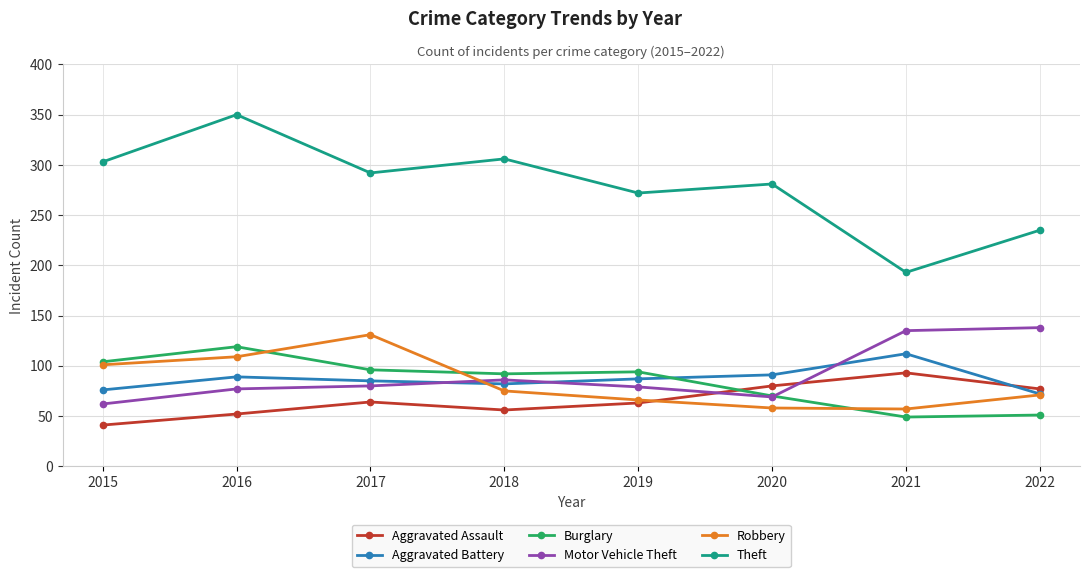

How many lines are shown in the chart?

6